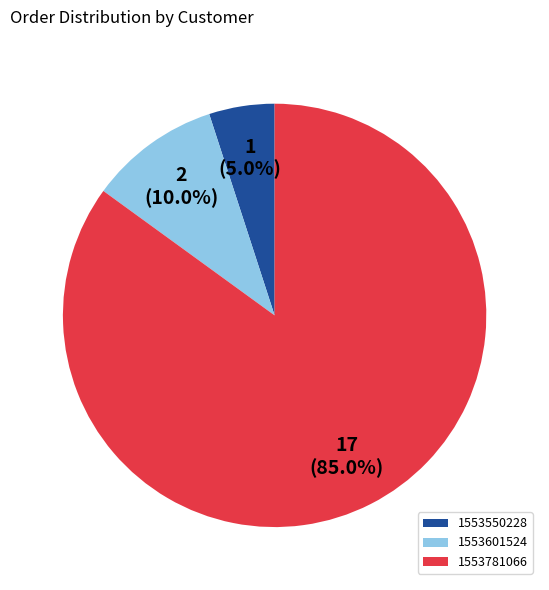

To the nearest percent, what percentage of the pie is 1553601524?

10%